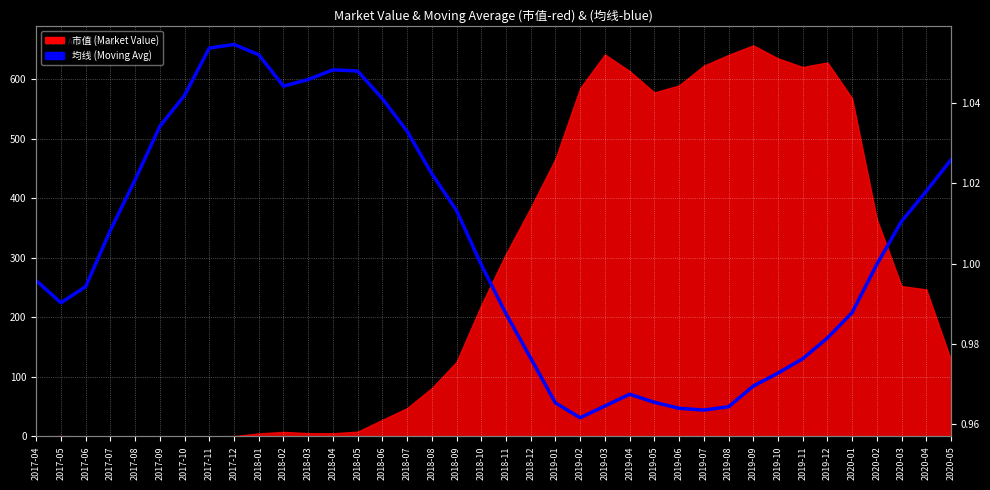

The value at 2017-07 is 1.0. True or false?

True